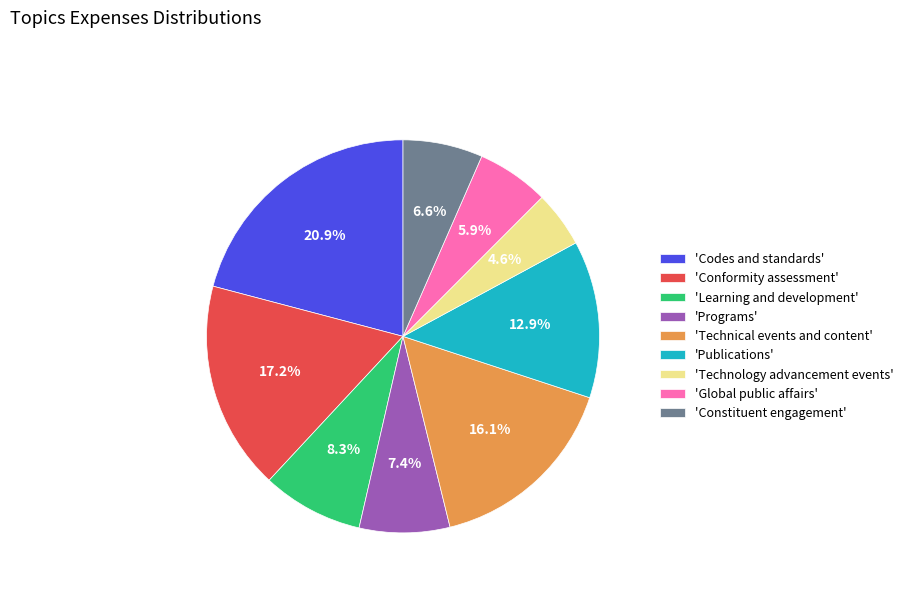

Is there a majority slice in this chart?

No